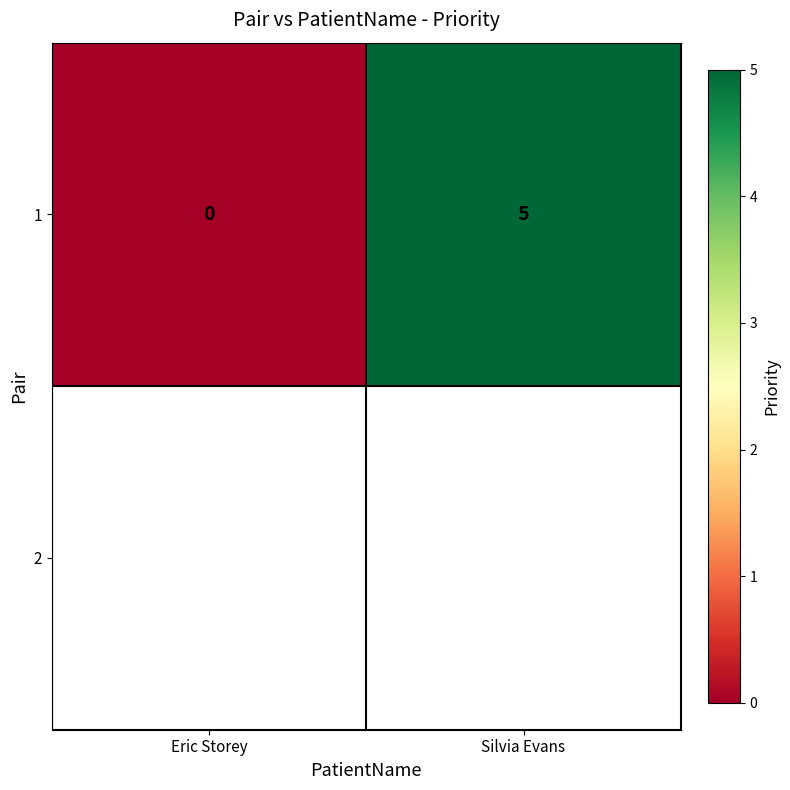

The chart shows a value of 5 at Silvia Evans. True or false?

True